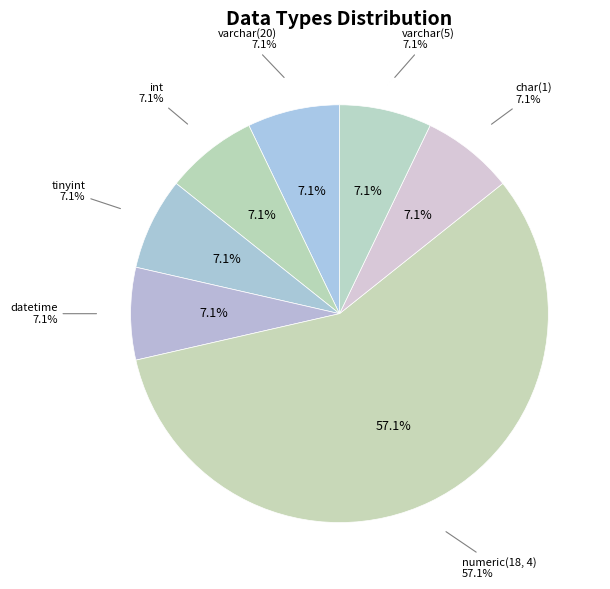

How many segments does this pie chart have?

7